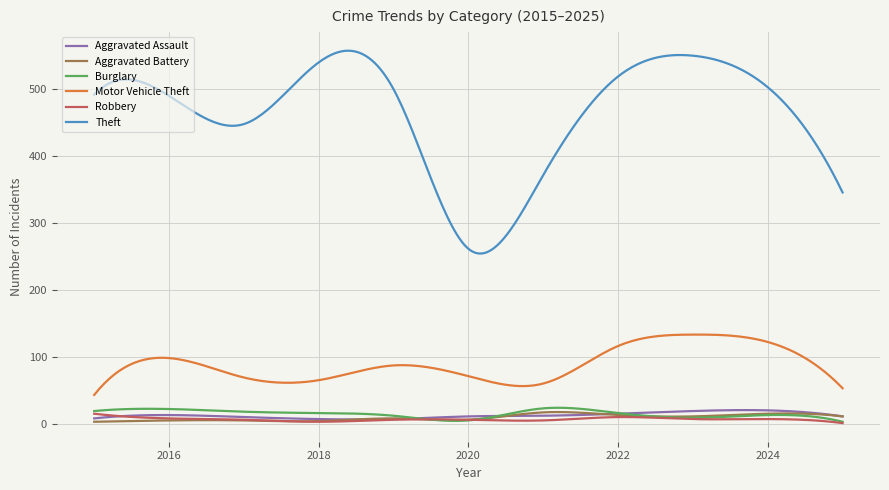

What is the lowest value of the Robbery series?

1.0